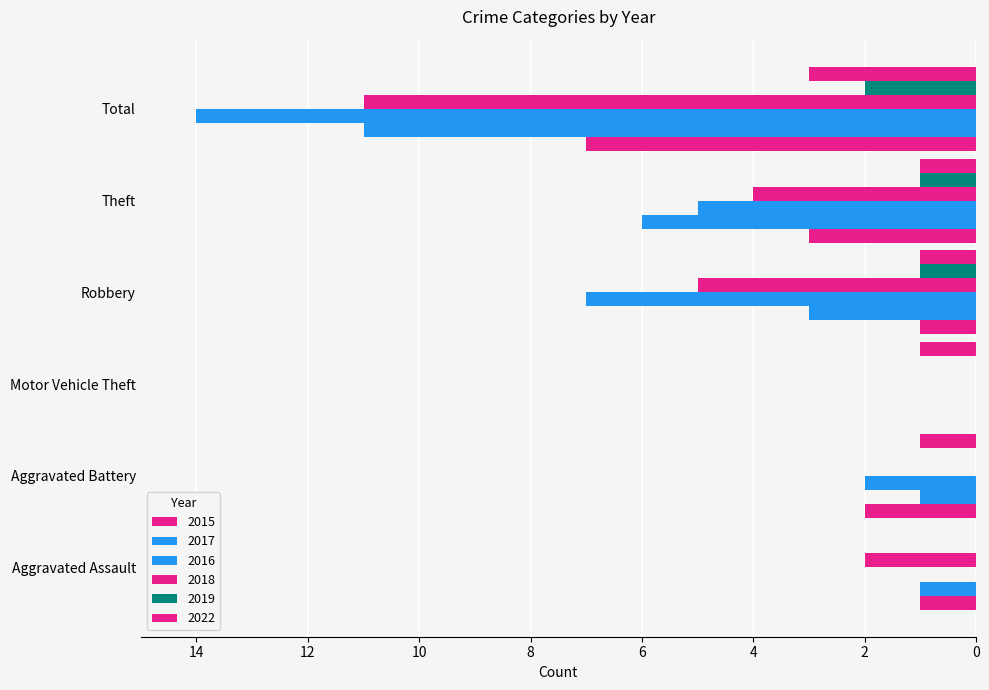

Reading right to left, transcribe all the data shown in this chart.

2015: Total=7	Theft=3	Robbery=1	Motor Vehicle Theft=0	Aggravated Battery=2	Aggravated Assault=1
2017: Total=11	Theft=6	Robbery=3	Motor Vehicle Theft=0	Aggravated Battery=1	Aggravated Assault=1
2016: Total=14	Theft=5	Robbery=7	Motor Vehicle Theft=0	Aggravated Battery=2	Aggravated Assault=0
2018: Total=11	Theft=4	Robbery=5	Motor Vehicle Theft=0	Aggravated Battery=0	Aggravated Assault=2
2019: Total=2	Theft=1	Robbery=1	Motor Vehicle Theft=0	Aggravated Battery=0	Aggravated Assault=0
2022: Total=3	Theft=1	Robbery=1	Motor Vehicle Theft=1	Aggravated Battery=1	Aggravated Assault=0